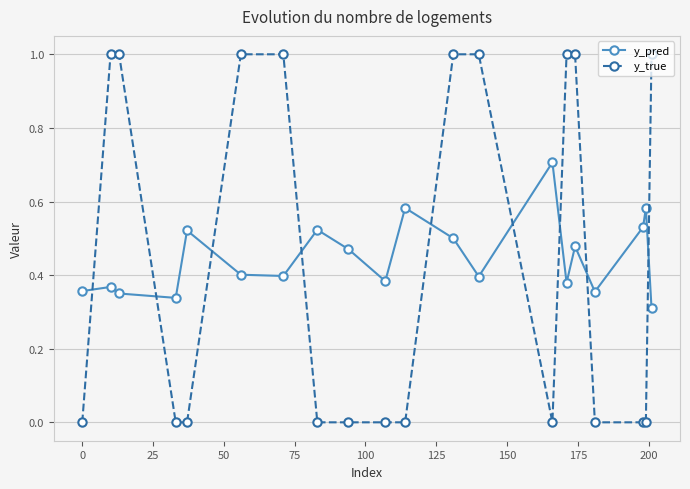

How many series are shown in this chart?

2